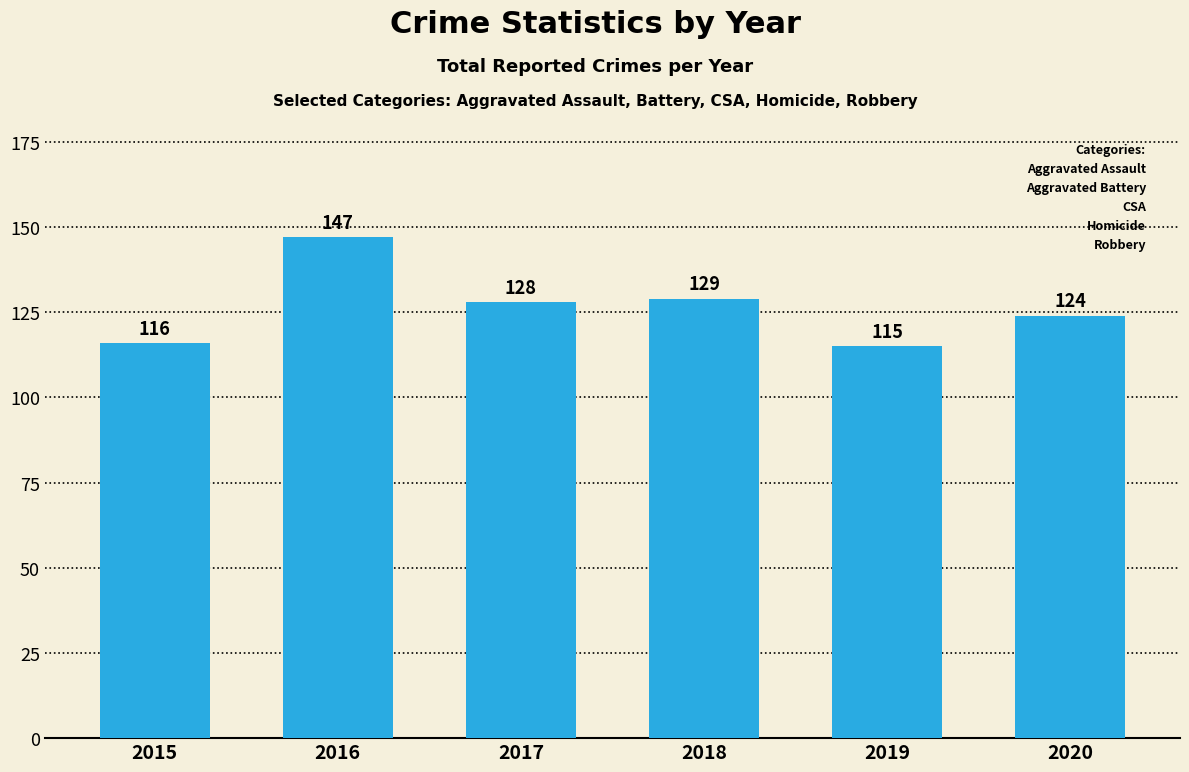

Reading right to left, what are all the values shown in this chart?

124	115	129	128	147	116